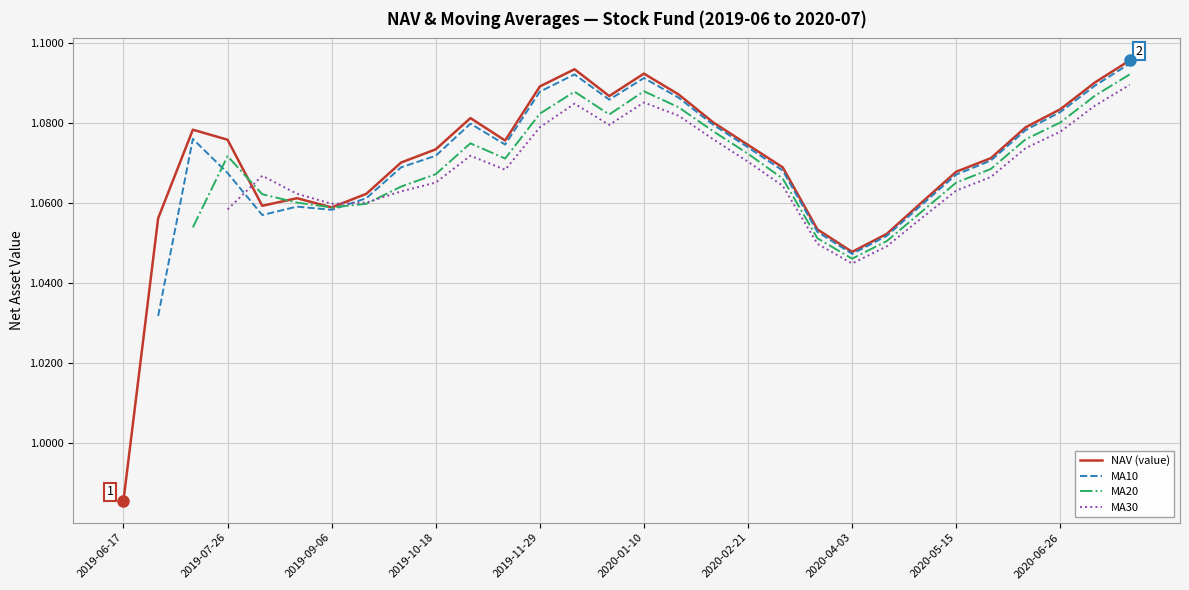

Which series has the widest spread of values?

NAV (value)